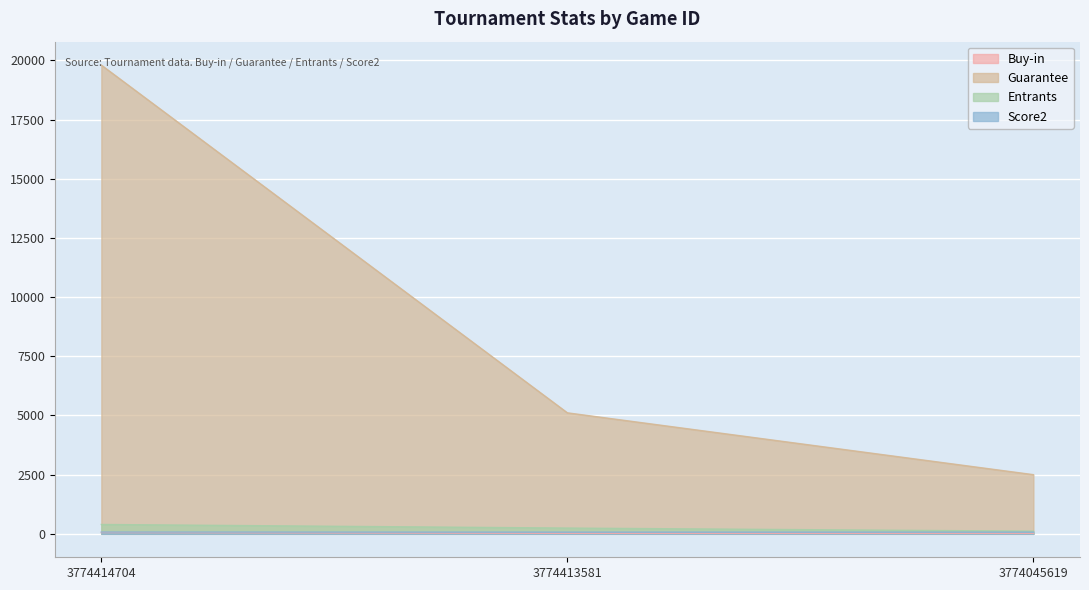

At which label is Buy-in closest to 37?

3774413581